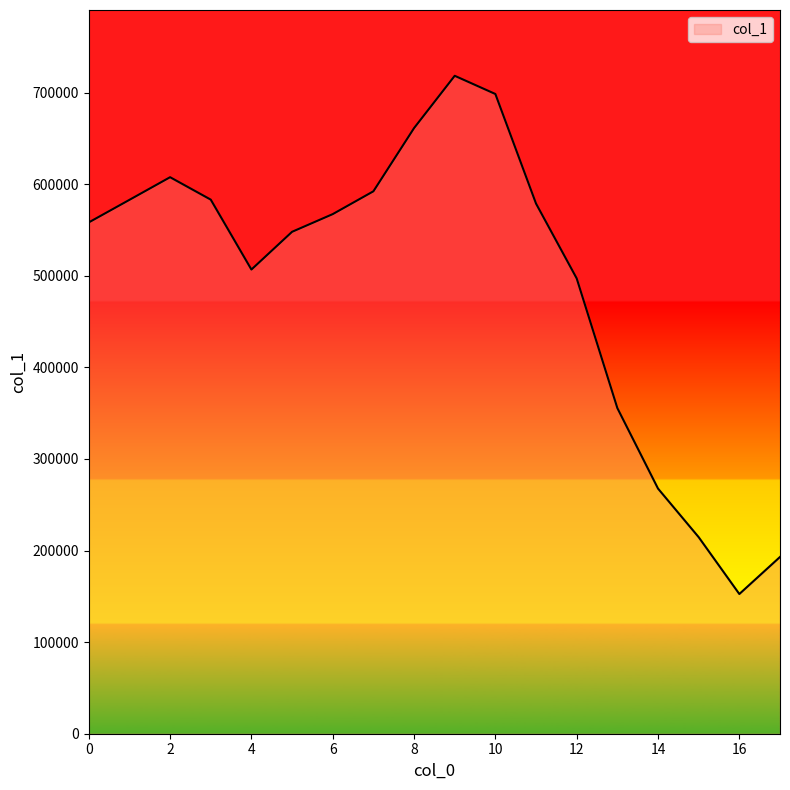

What is the maximum value shown in the chart?

718240